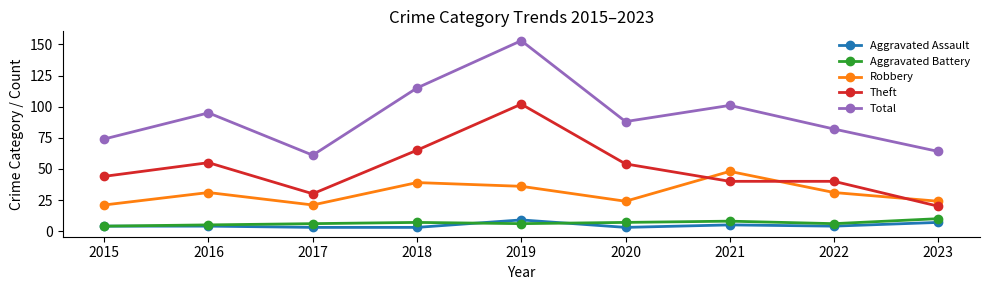

True or false: Aggravated Assault and Theft cross at least once.

False